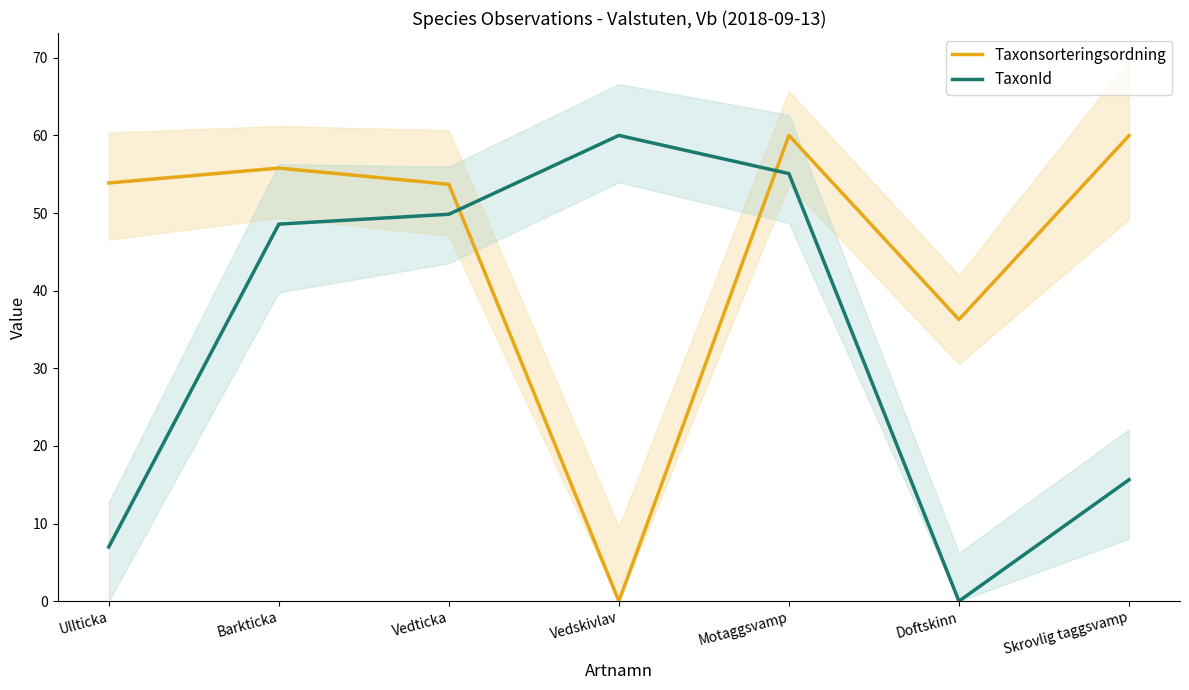

Rank the series at Vedskivlav from highest to lowest value.

TaxonId, Taxonsorteringsordning